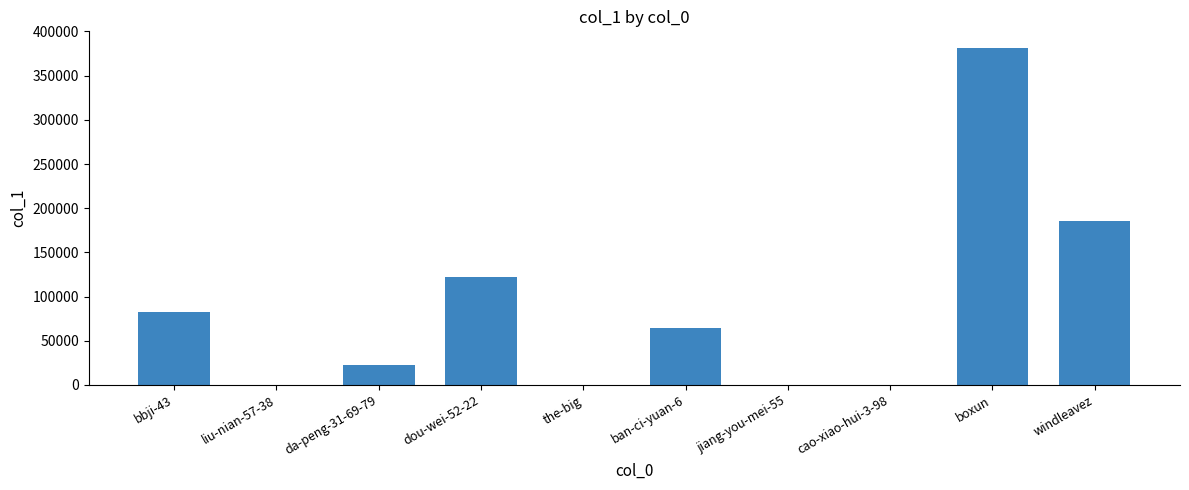

Which label corresponds to the largest value in the chart?

boxun